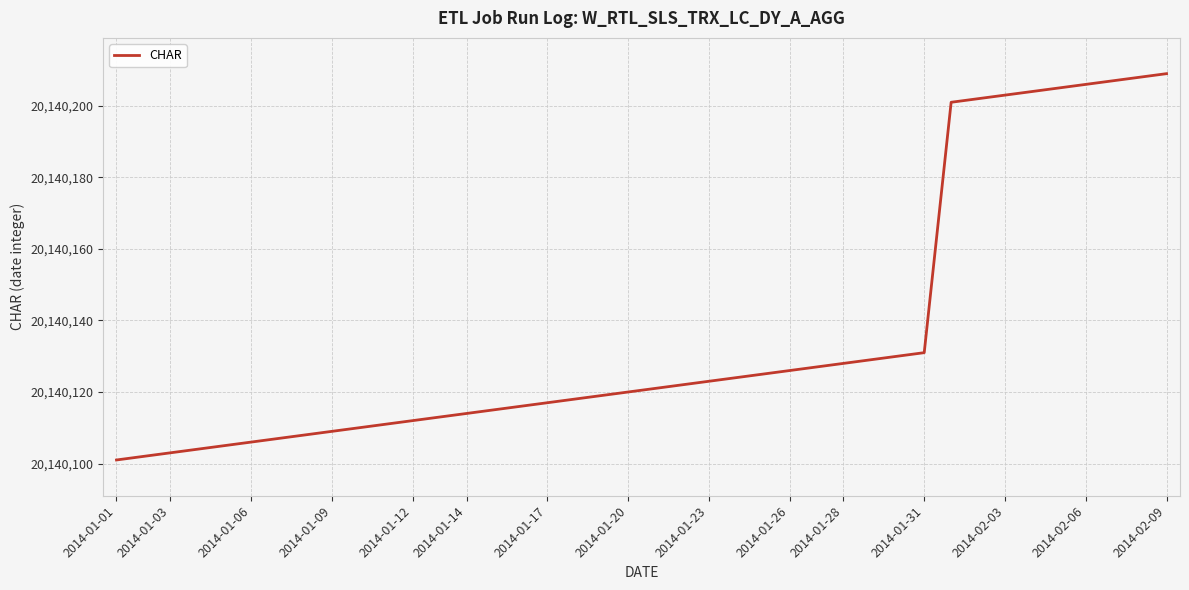

What is the maximum value shown in the chart?

20140209